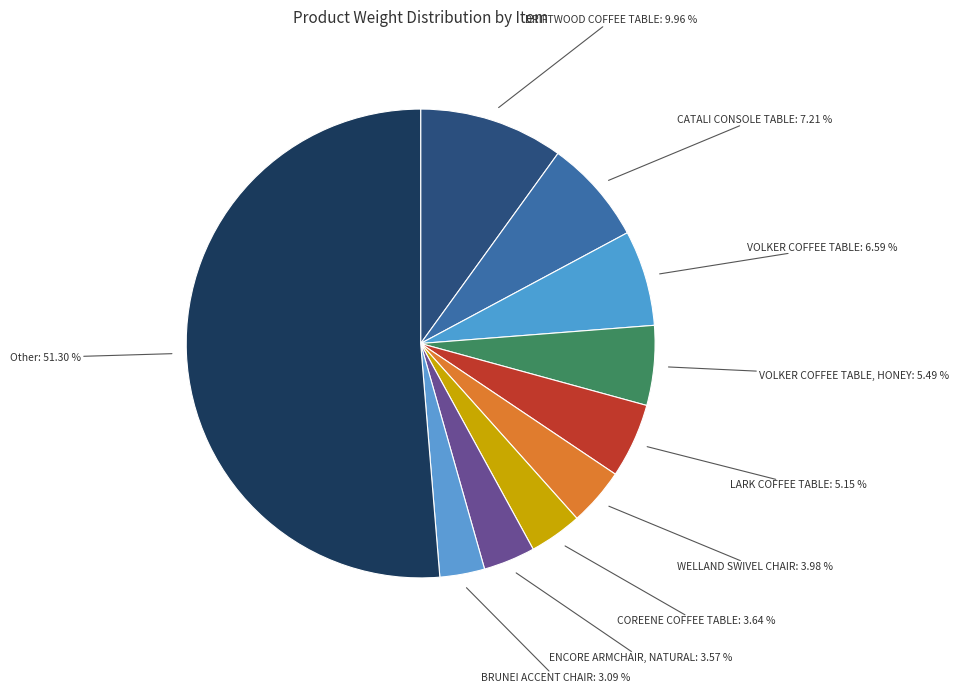

Count the number of slices in the pie.

10